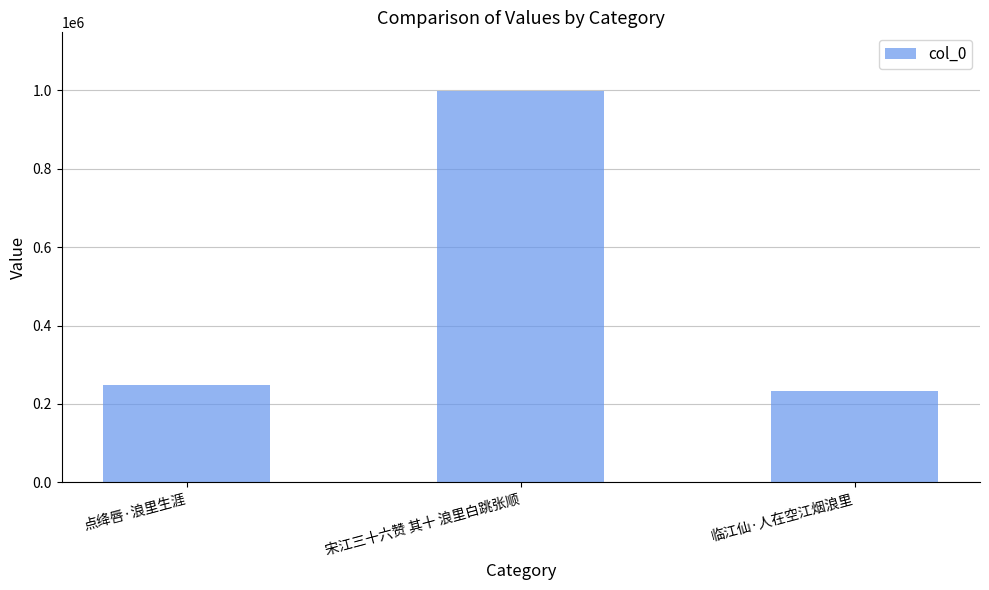

Does the chart contain any negative values?

No